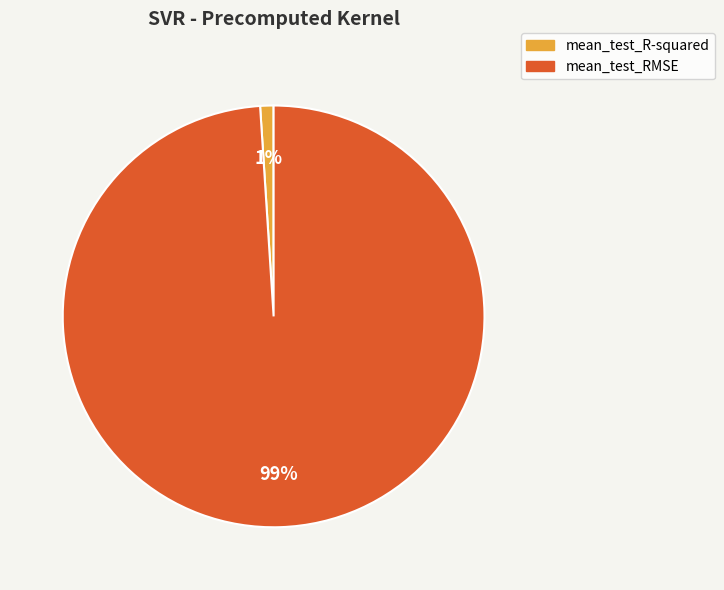

What percentage is the mean_test_RMSE slice, to the nearest percent?

99%